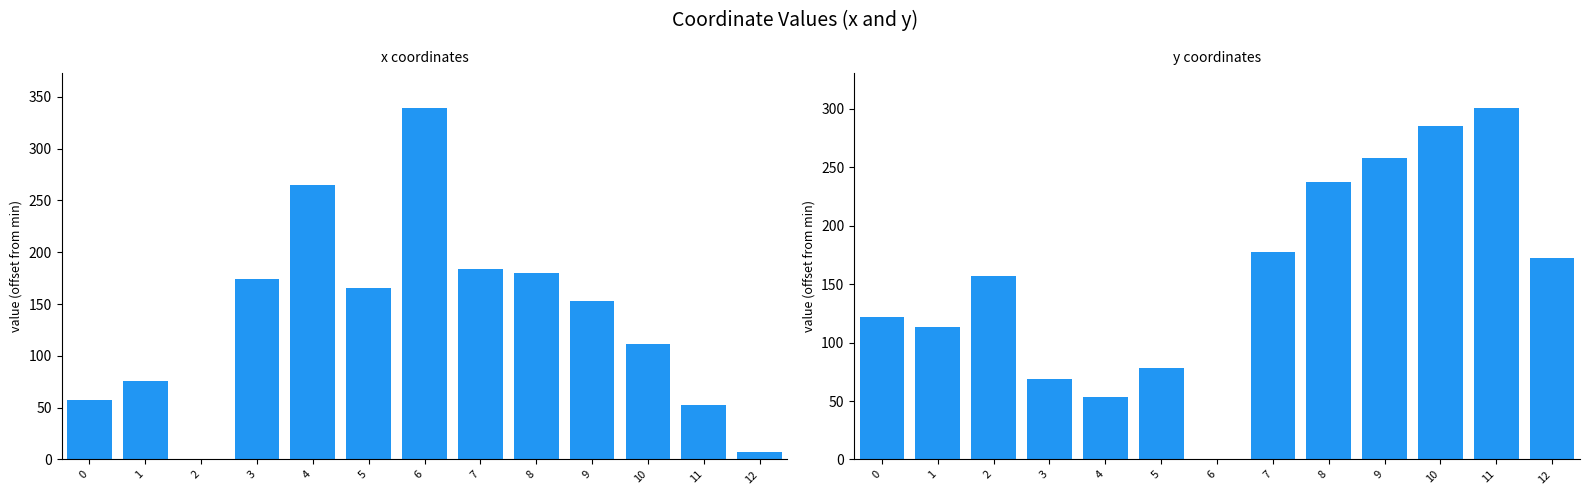

Which series has the widest spread of values?

x